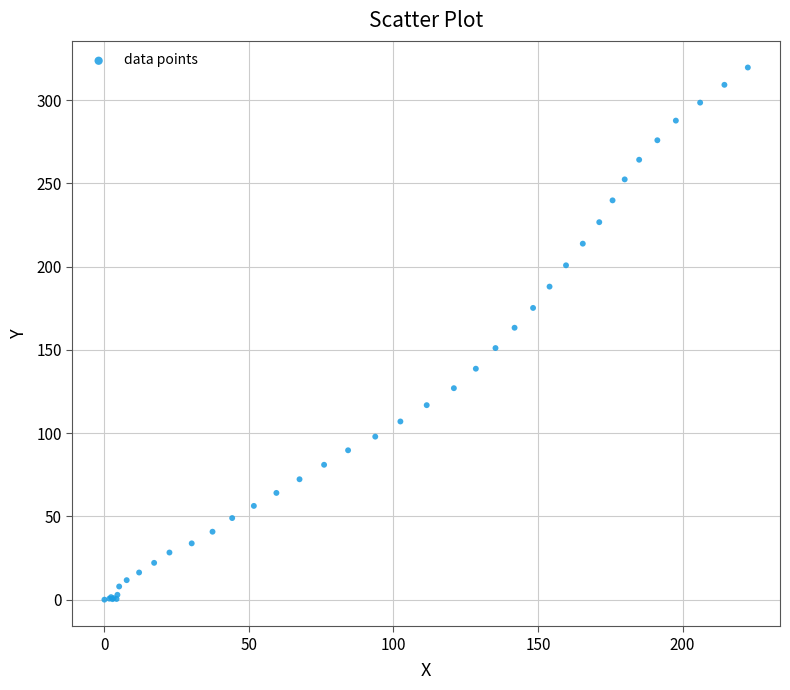

What Y value in the scatter plot is closest to 159?

163.3